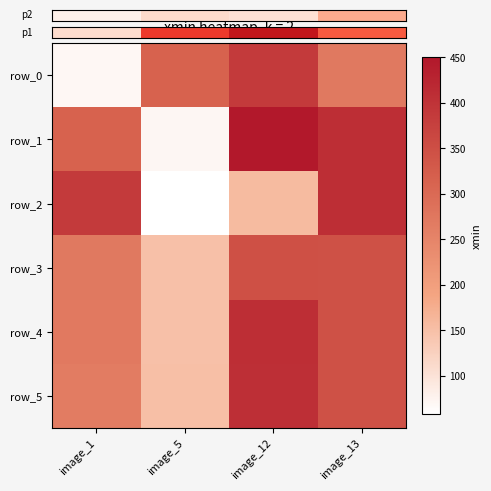

What is the difference between the maximum and minimum values in the row_5 series?

256